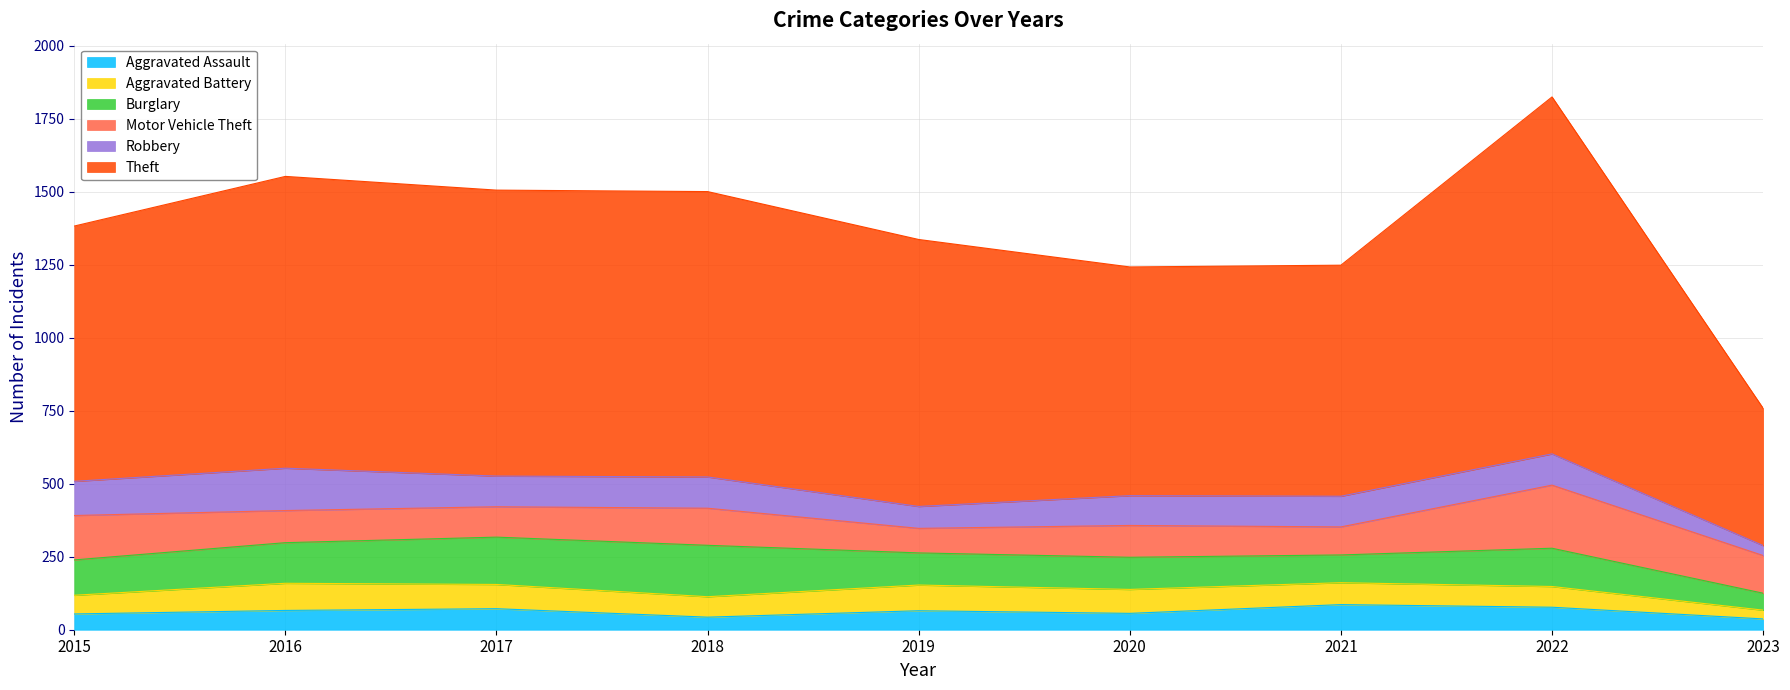

What is the value of the Robbery point at the 7th from the left?

105